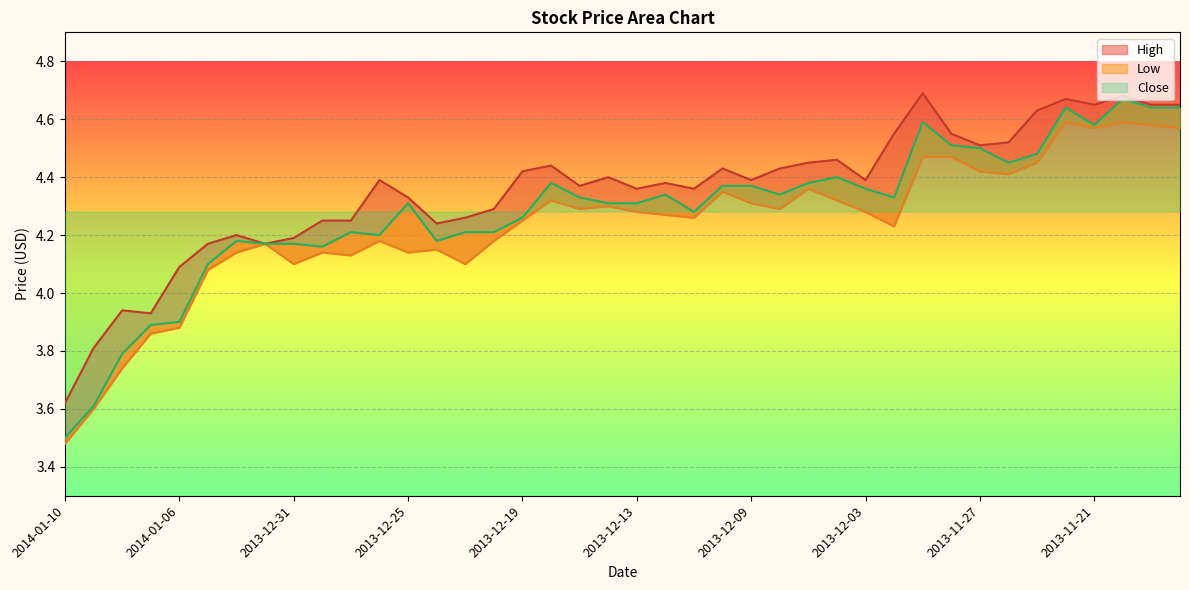

What is the label of the 2nd point from the right?

2013-11-19